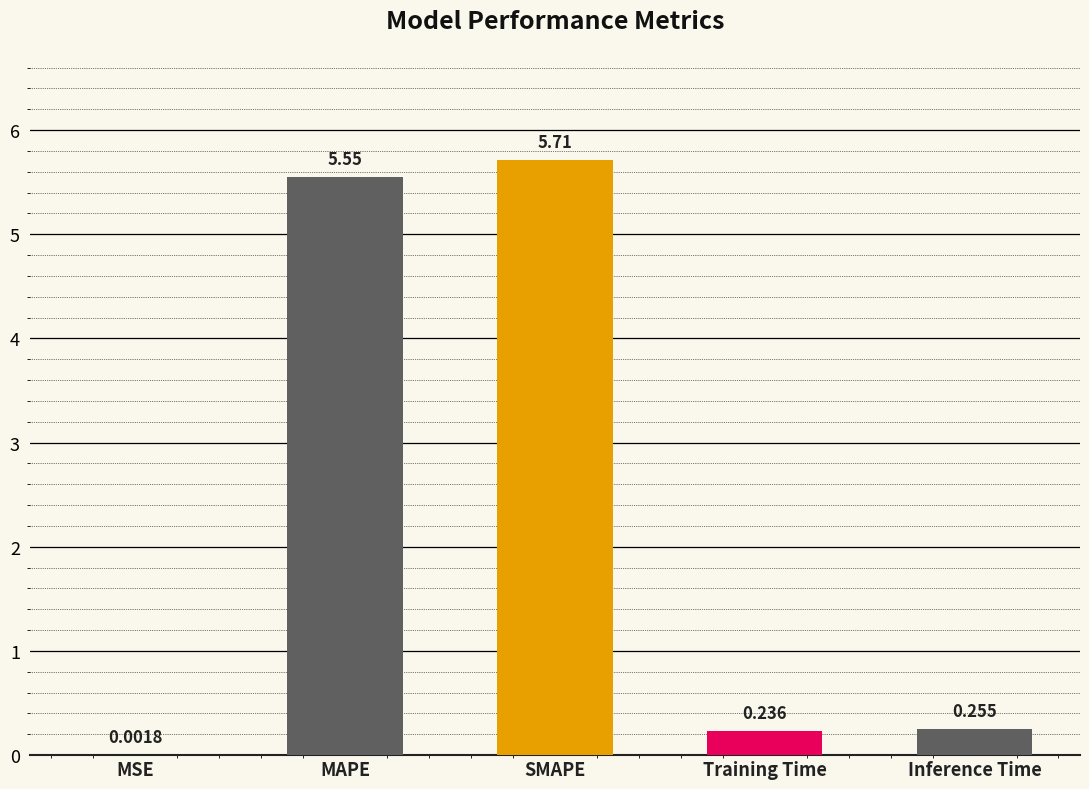

Between Training Time and MAPE, which is larger?

MAPE